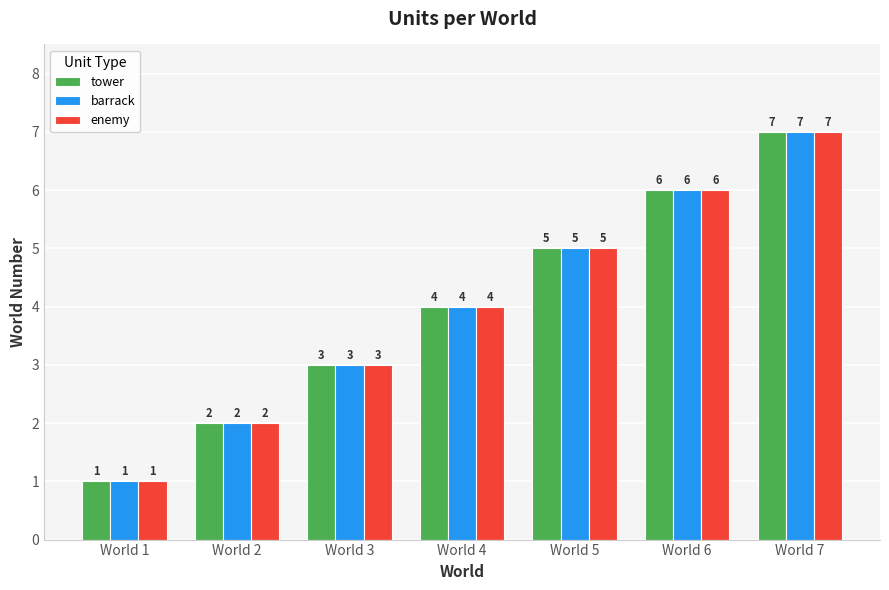

What are all the series names shown in the legend?

tower, barrack, enemy